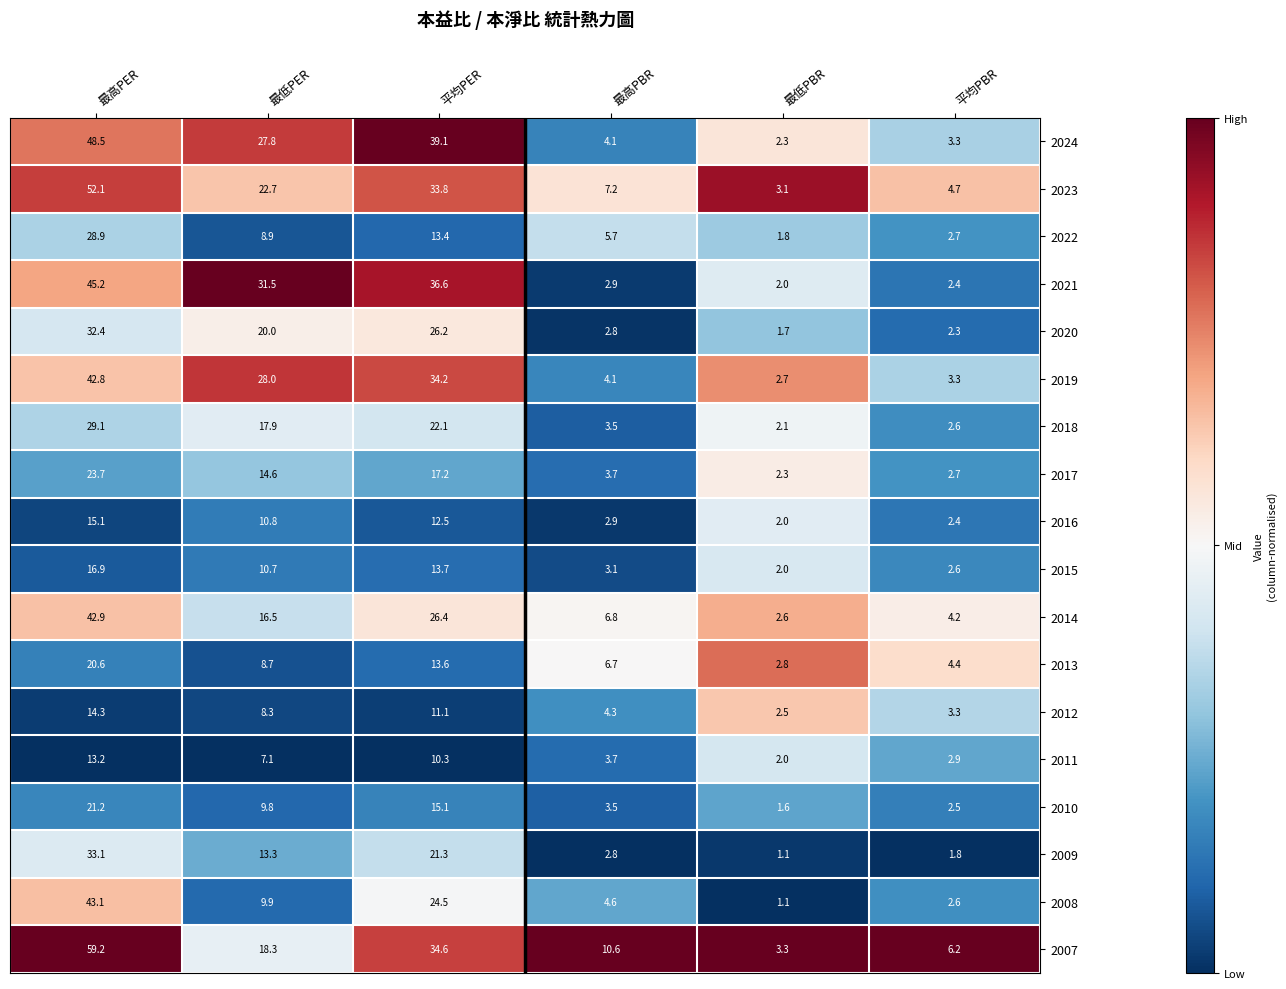

At which category is the sum across all series the highest?

最高PER